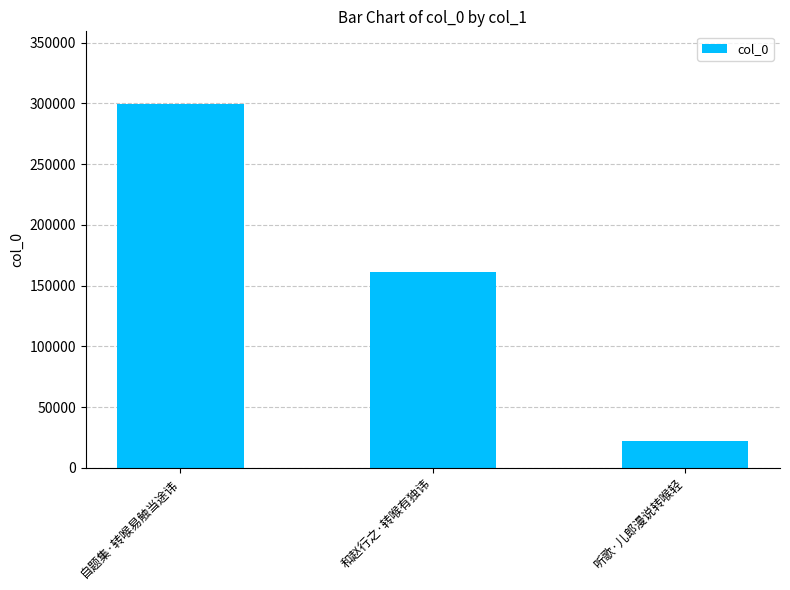

What is the difference between the maximum and minimum values?

277108